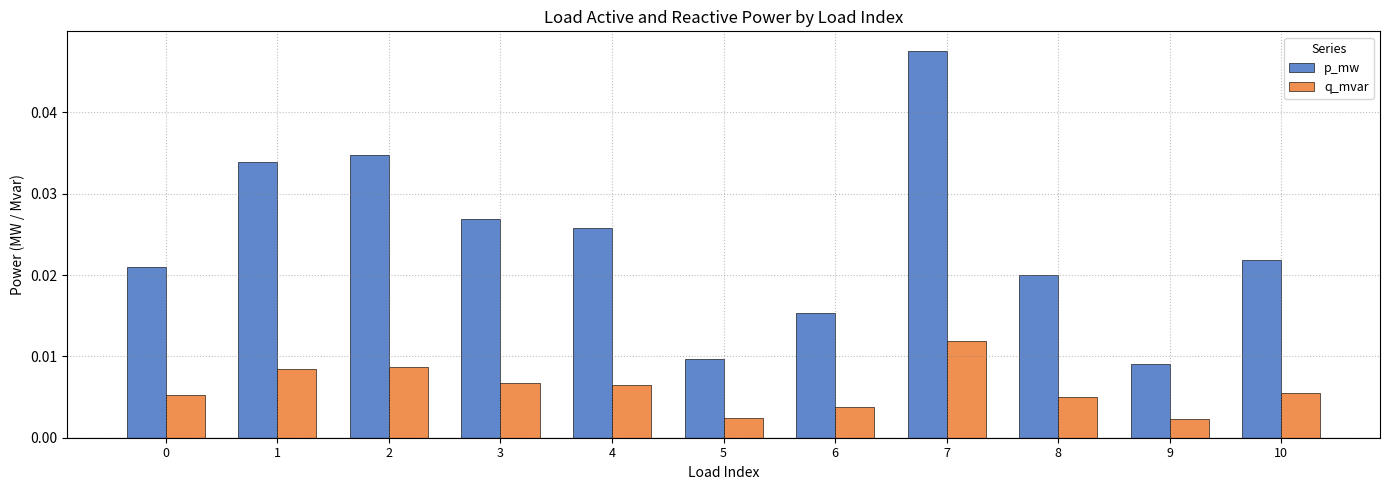

What is the sum of all q_mvar values?

0.1